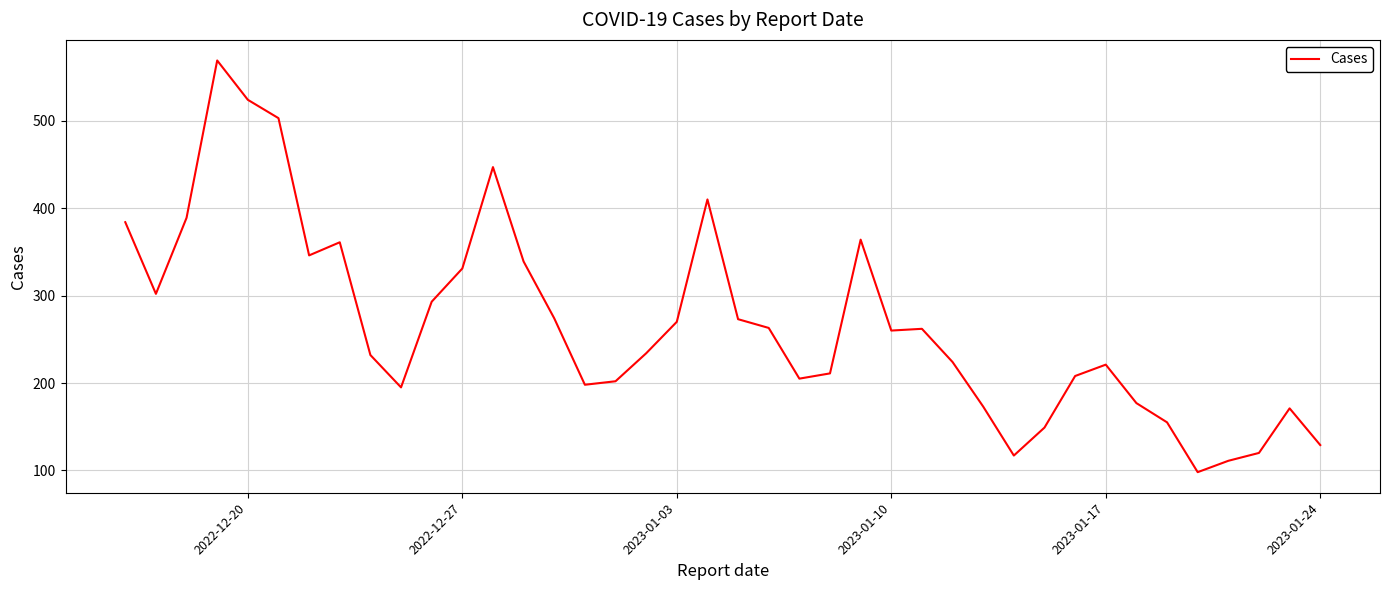

What is the smallest value displayed?

98